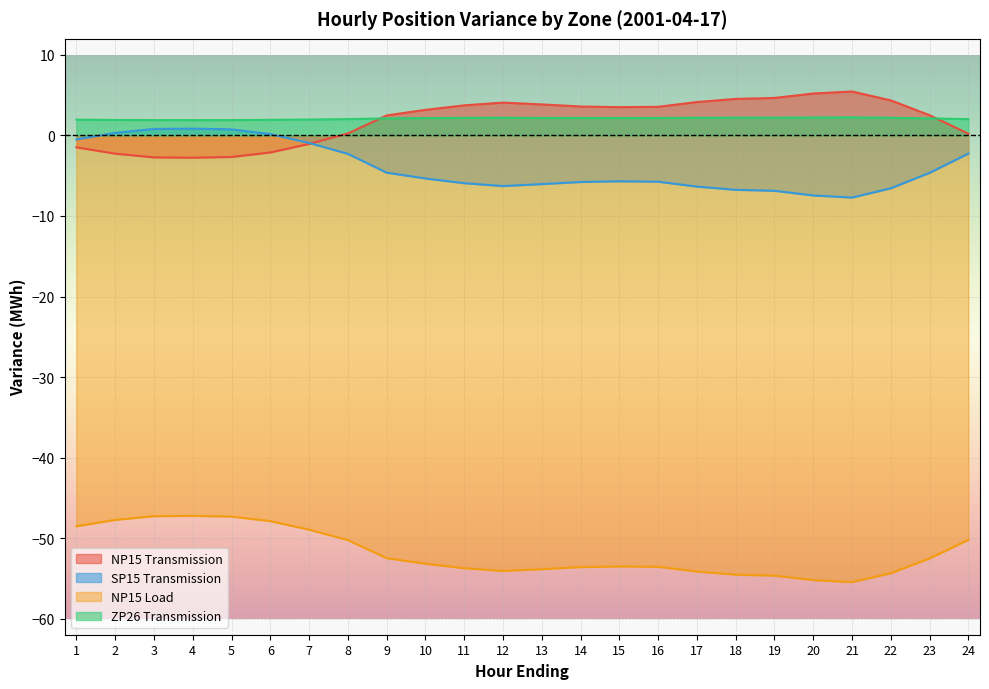

Reading left to right, what are all the values shown in this chart?

NP15 Transmission: 1=-1.5	2=-2.3	3=-2.7	4=-2.8	5=-2.7	6=-2.1	7=-1.1	8=0.2	9=2.5	10=3.2	11=3.7	12=4.1	13=3.9	14=3.6	15=3.5	16=3.6	17=4.2	18=4.5	19=4.7	20=5.2	21=5.5	22=4.4	23=2.5	24=0.2
SP15 Transmission: 1=-0.5	2=0.3	3=0.8	4=0.8	5=0.8	6=0.2	7=-0.9	8=-2.3	9=-4.6	10=-5.3	11=-5.9	12=-6.3	13=-6.0	14=-5.8	15=-5.7	16=-5.7	17=-6.3	18=-6.8	19=-6.9	20=-7.5	21=-7.7	22=-6.6	23=-4.6	24=-2.2
NP15 Load: 1=-48.5	2=-47.7	3=-47.3	4=-47.2	5=-47.3	6=-47.9	7=-49.0	8=-50.2	9=-52.5	10=-53.2	11=-53.7	12=-54.1	13=-53.9	14=-53.6	15=-53.5	16=-53.6	17=-54.1	18=-54.5	19=-54.7	20=-55.2	21=-55.5	22=-54.4	23=-52.5	24=-50.2
ZP26 Transmission: 1=2.0	2=1.9	3=1.9	4=1.9	5=1.9	6=1.9	7=2.0	8=2.0	9=2.1	10=2.2	11=2.2	12=2.2	13=2.2	14=2.2	15=2.2	16=2.2	17=2.2	18=2.2	19=2.2	20=2.2	21=2.2	22=2.2	23=2.1	24=2.0